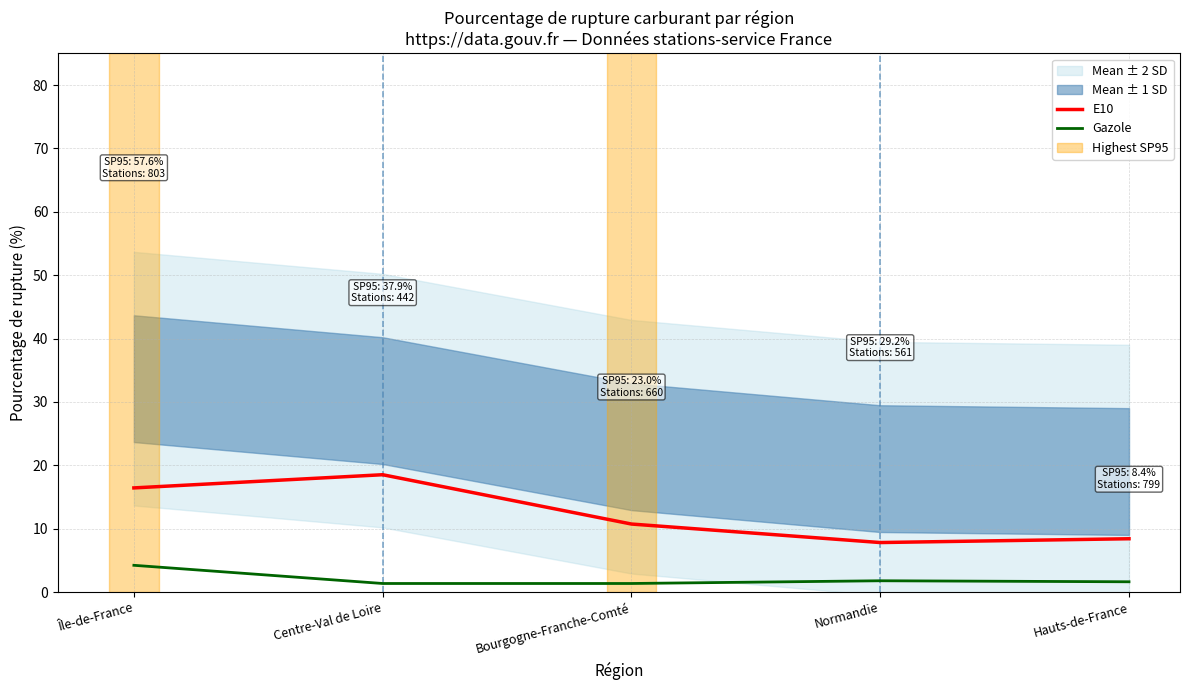

How many lines are shown in the chart?

2